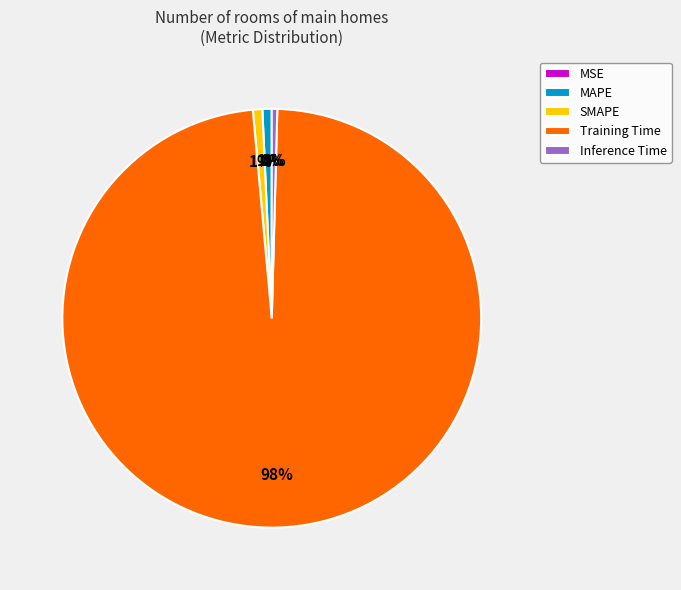

True or false: SMAPE accounts for 1% of the total.

True